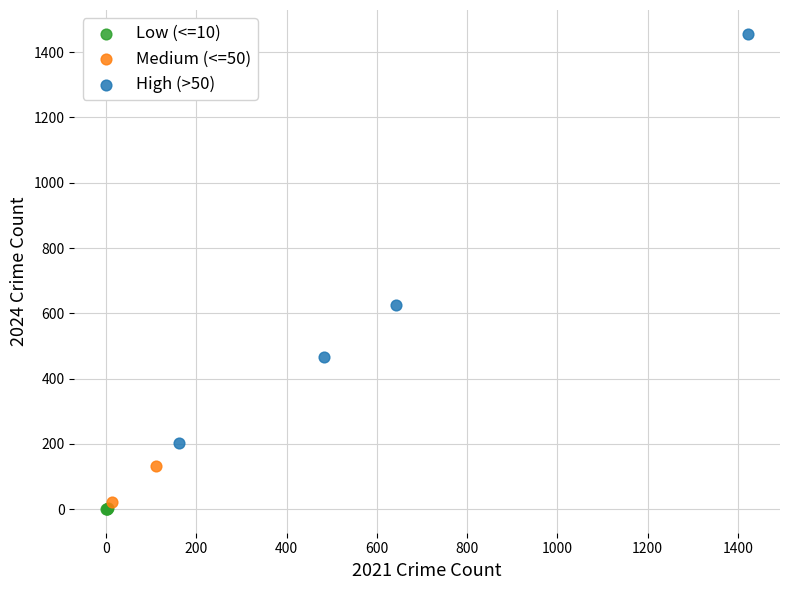

Which series has the widest spread of Y values?

High (>50)